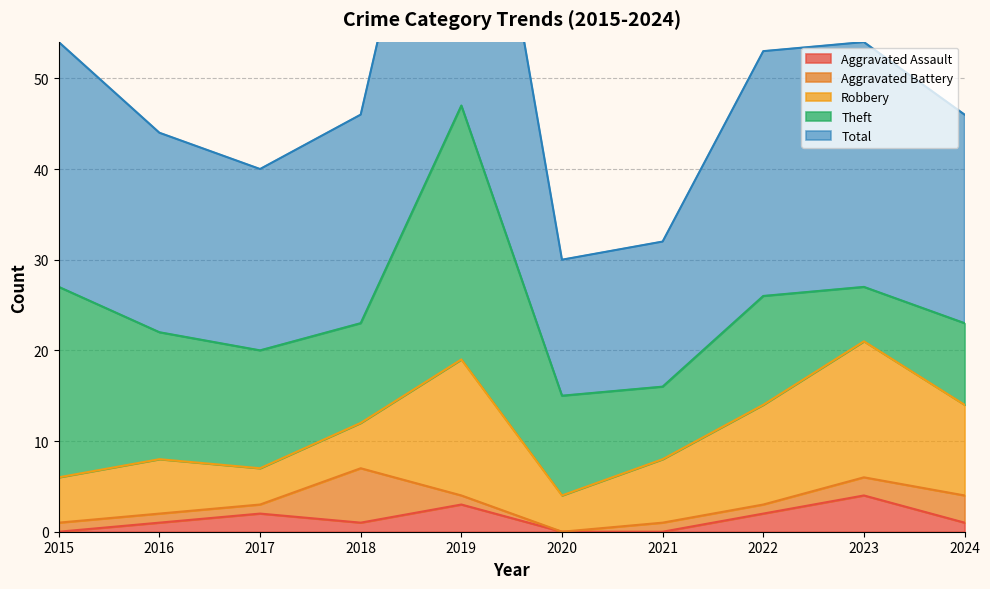

Where is the first local maximum for Total?

2019